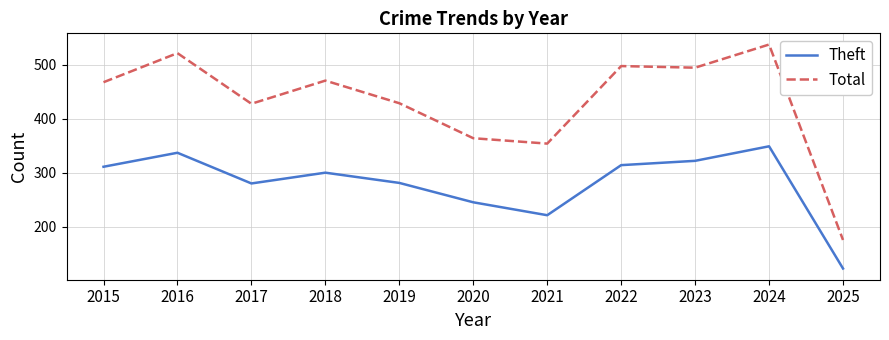

What is the smallest value displayed?

122